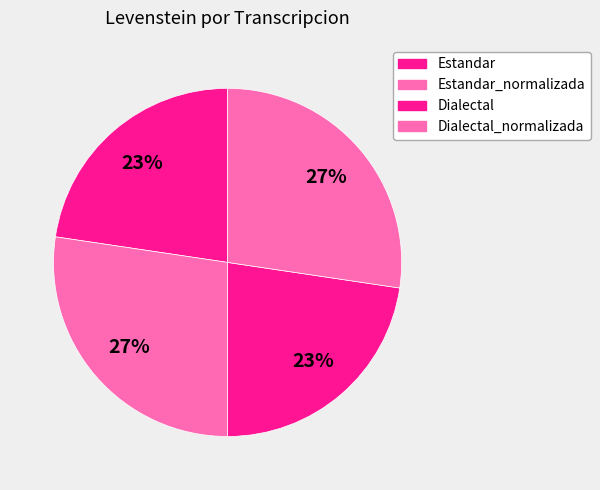

True or false: Dialectal_normalizada accounts for 16% of the total.

False